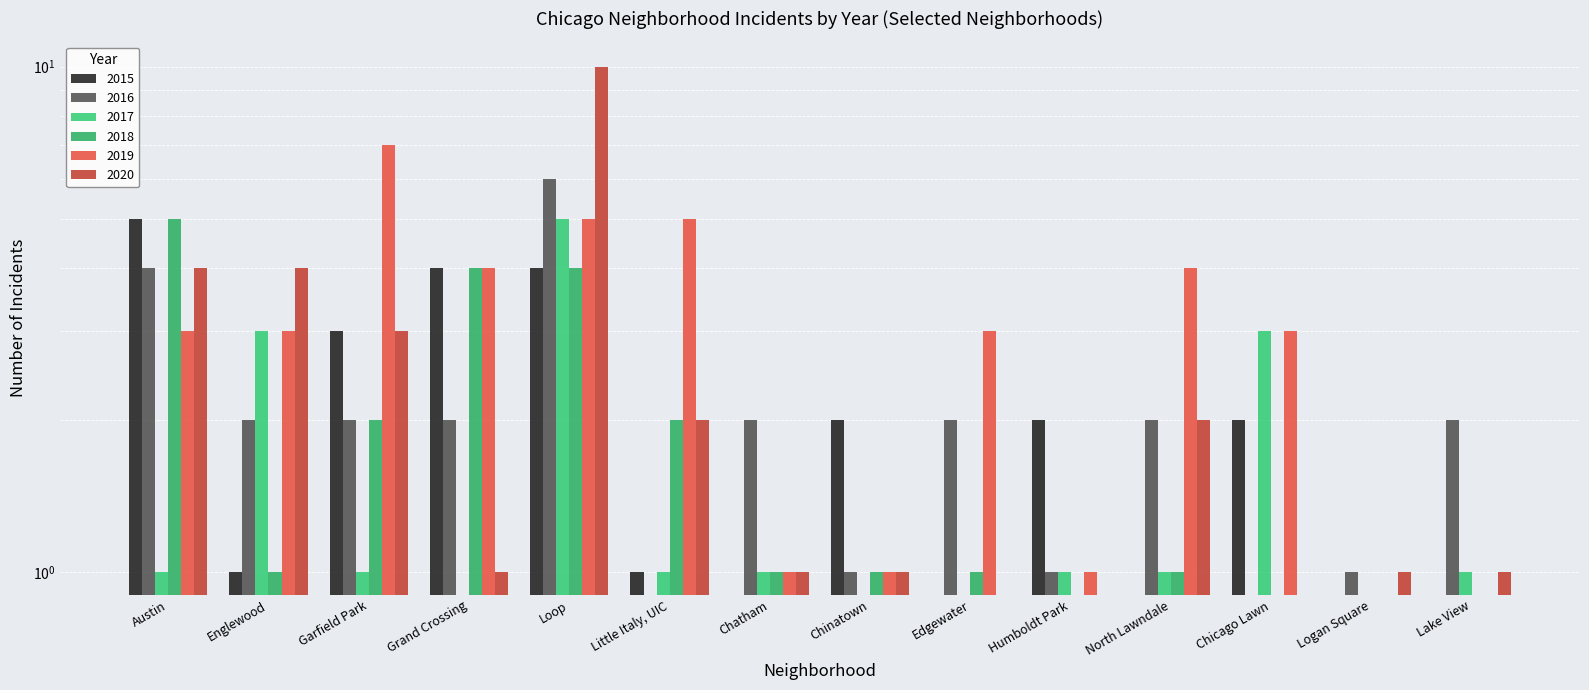

Is it true that 2017 equals 0 at Humboldt Park?

False